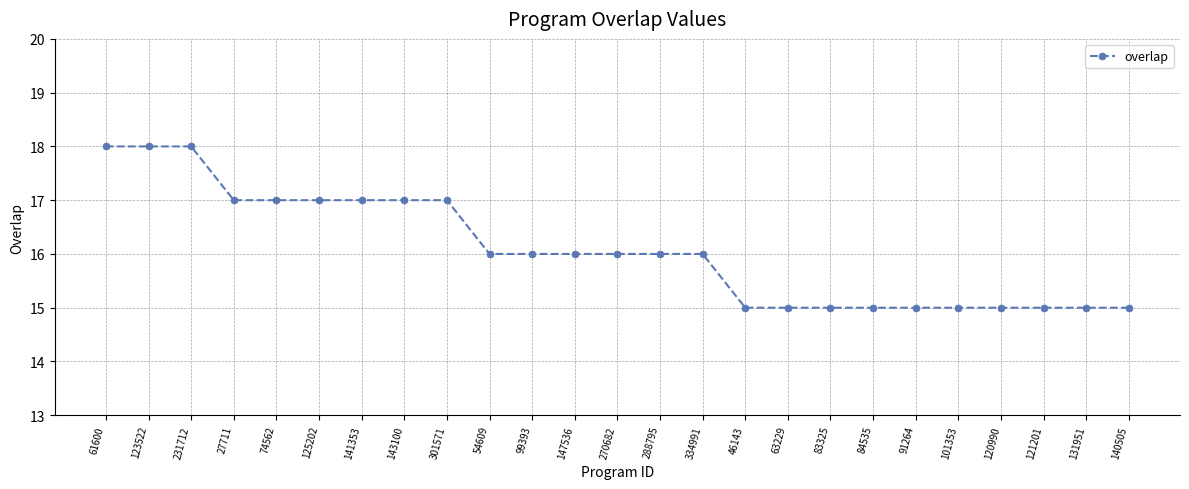

Reading right to left, transcribe all the data shown in this chart.

15	15	15	15	15	15	15	15	15	15	16	16	16	16	16	16	17	17	17	17	17	17	18	18	18